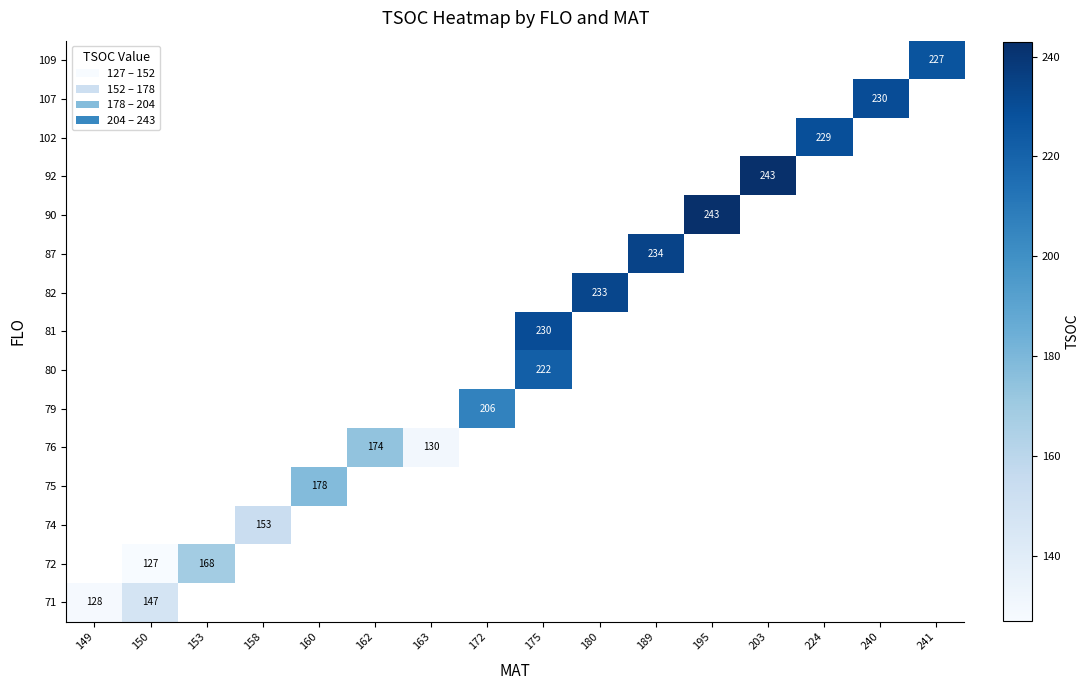

Is it true that 102 equals 134 at 224?

False